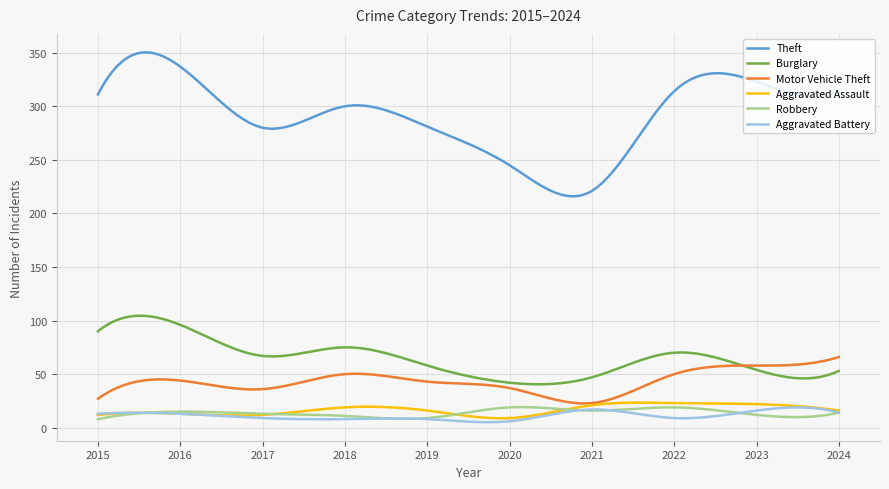

What is the highest value of the Aggravated Assault series?

23.4